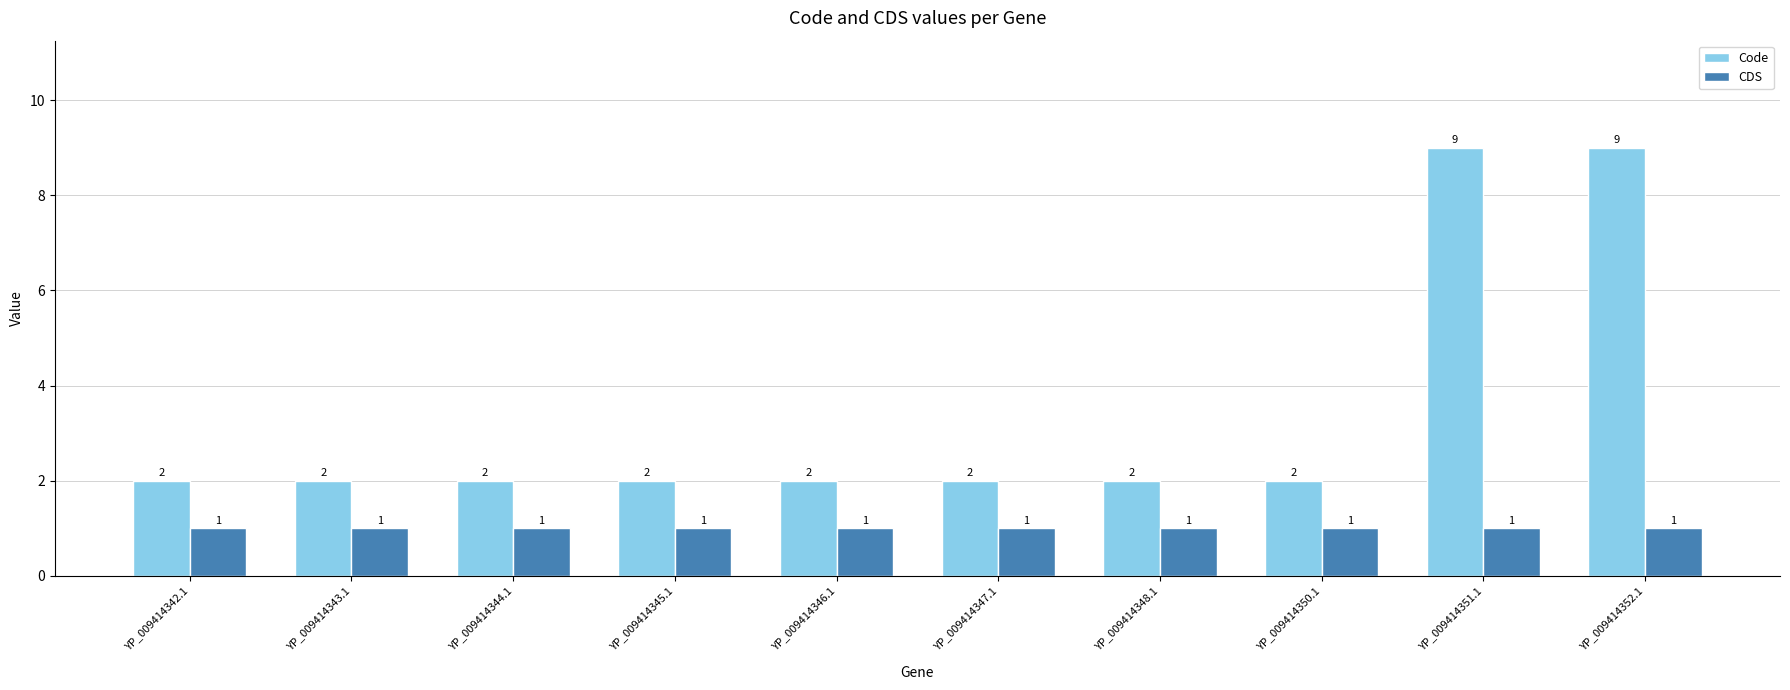

How many categories are shown in the chart?

10